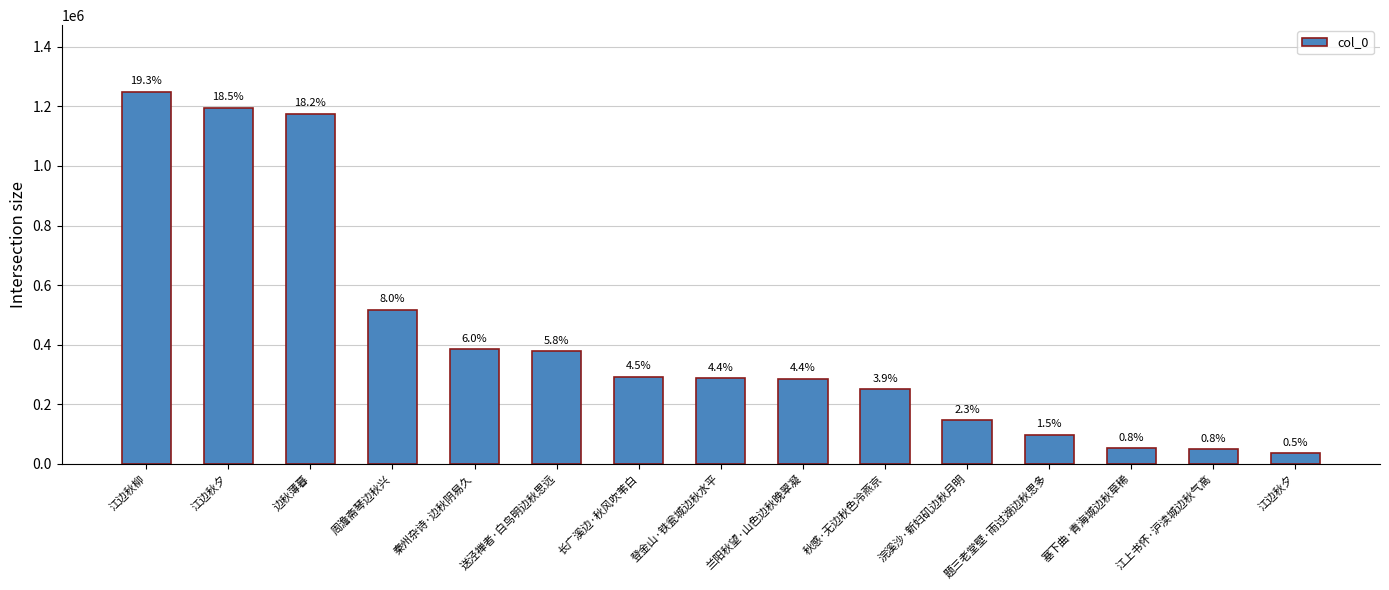

Where is the data nearest to the value 641801?

周澹斋琴边秋兴